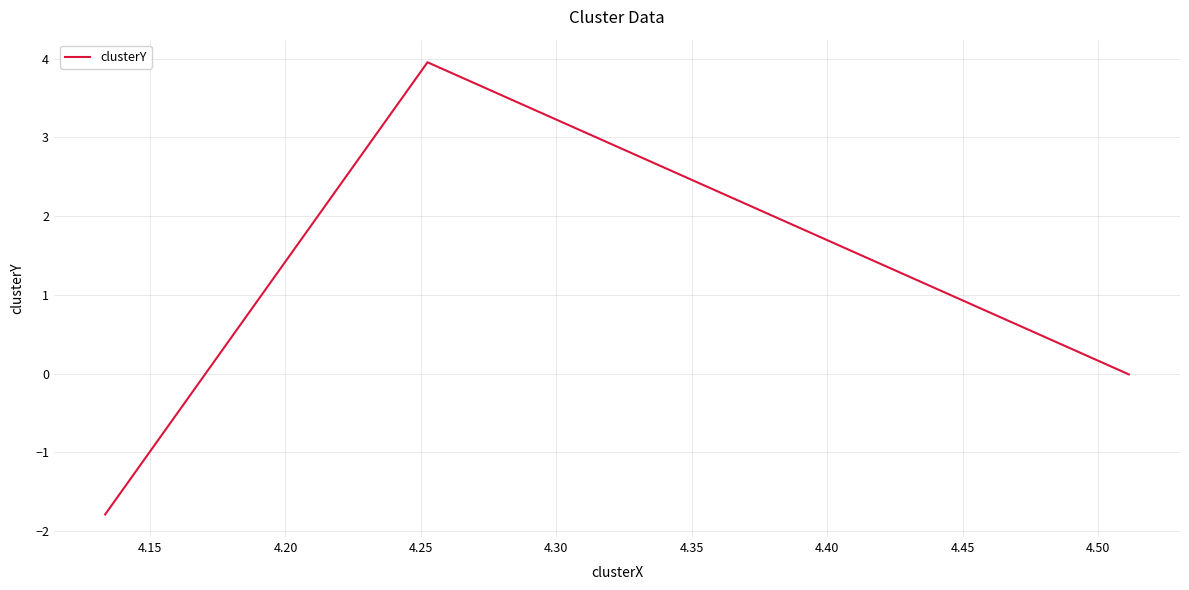

What is the average value?

0.7